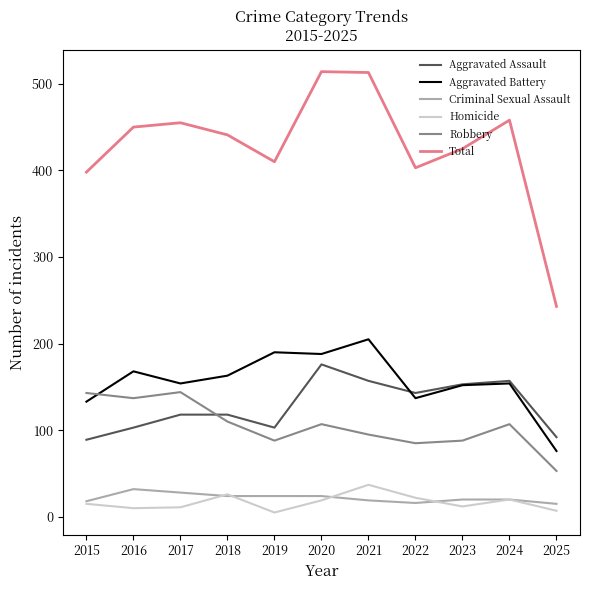

The value of Aggravated Battery at 2015 is 175. True or false?

False